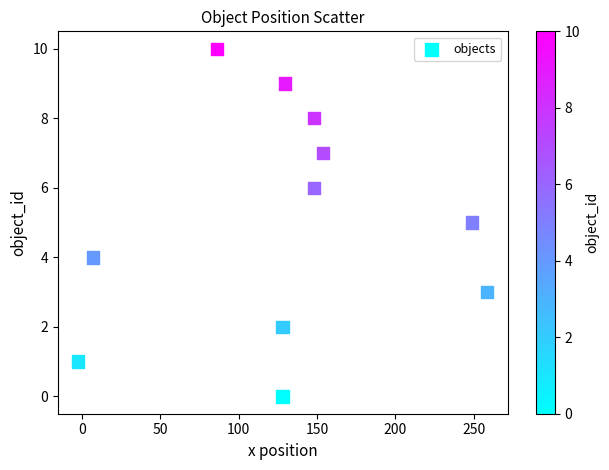

What is the range of Y values (max minus min)?

10